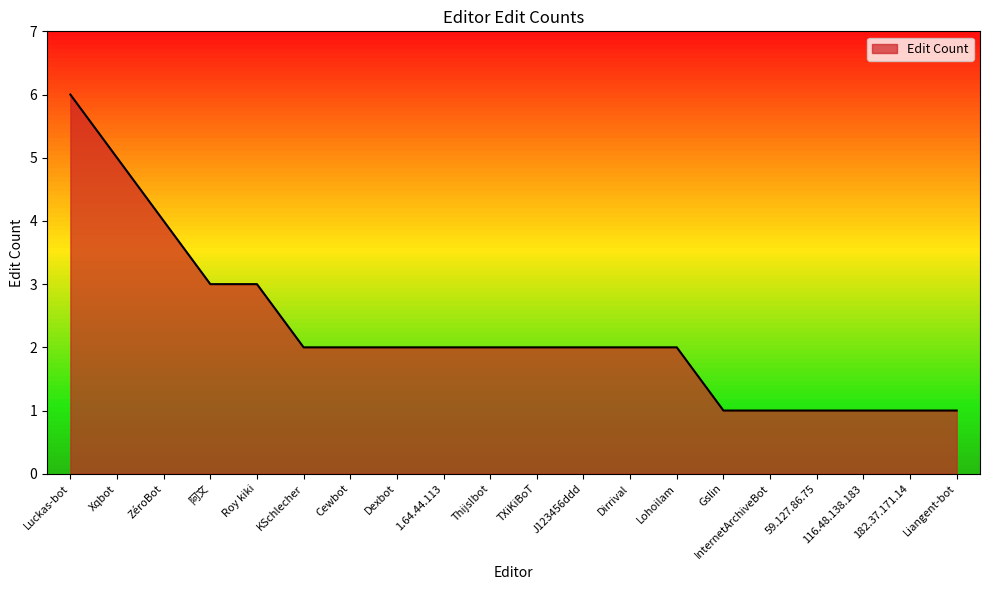

The chart shows a value of 1 at TXiKiBoT. True or false?

False